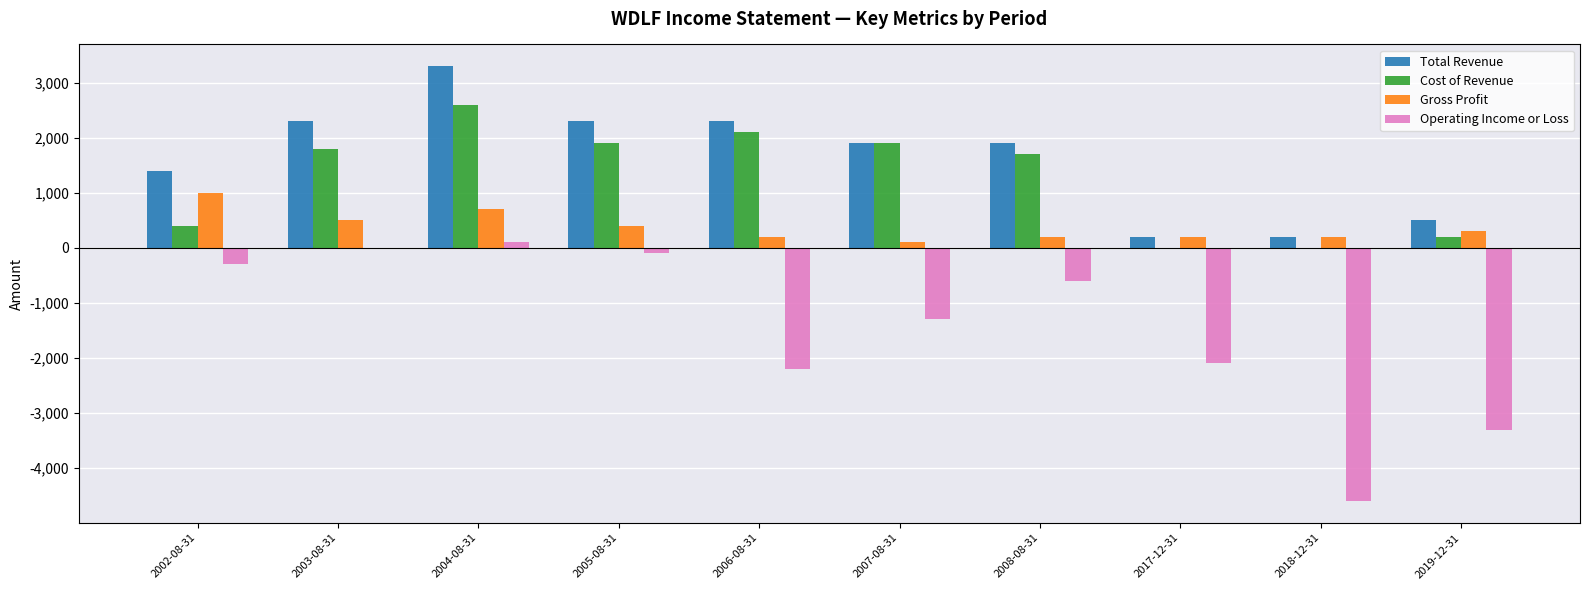

What is the total value across all series at 2017-12-31?

-1700